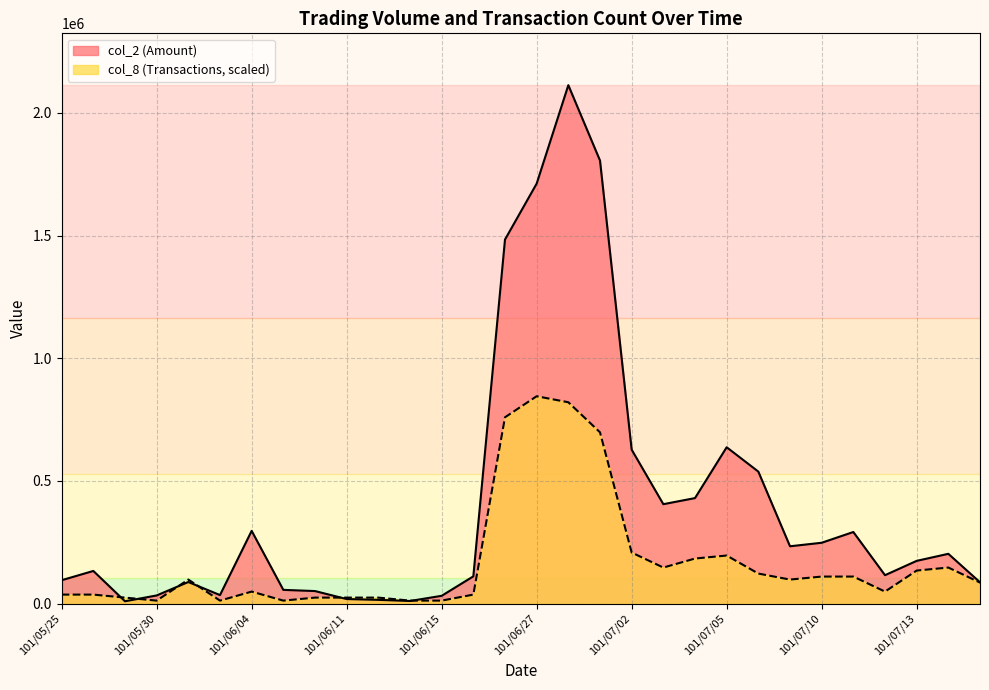

How many lines are shown in the chart?

2